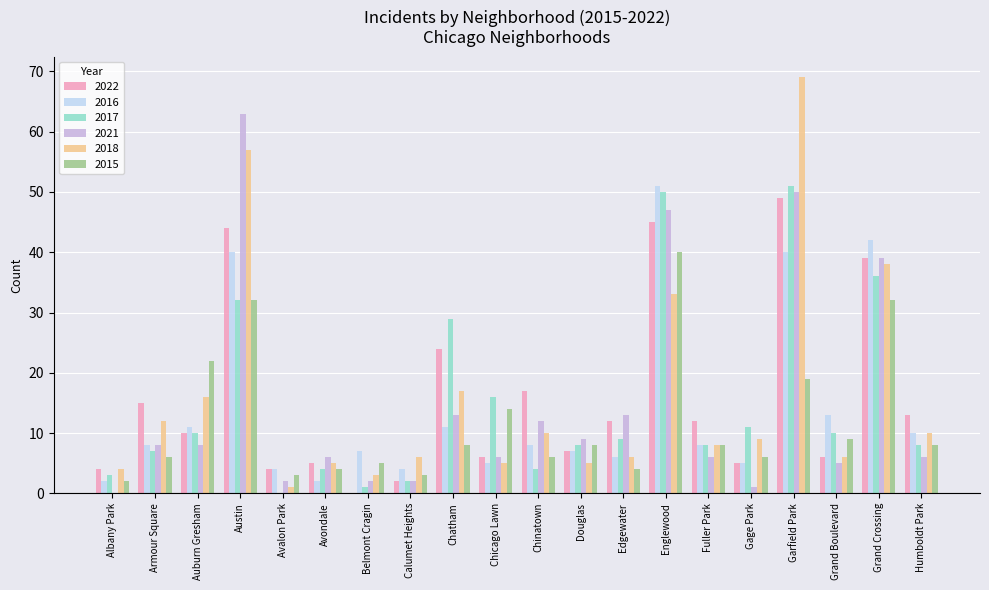

What is the sum of the 2018 values at Austin and Garfield Park?

126